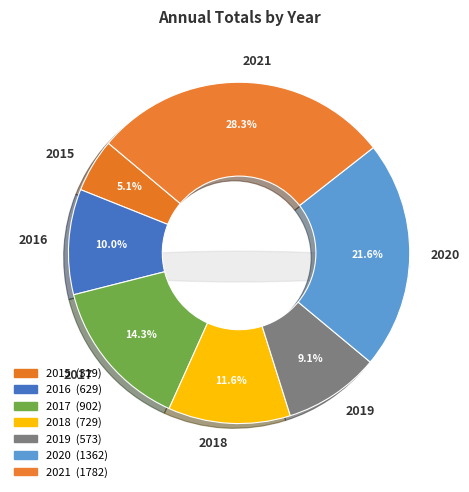

What is the smallest slice in the pie chart?

2015